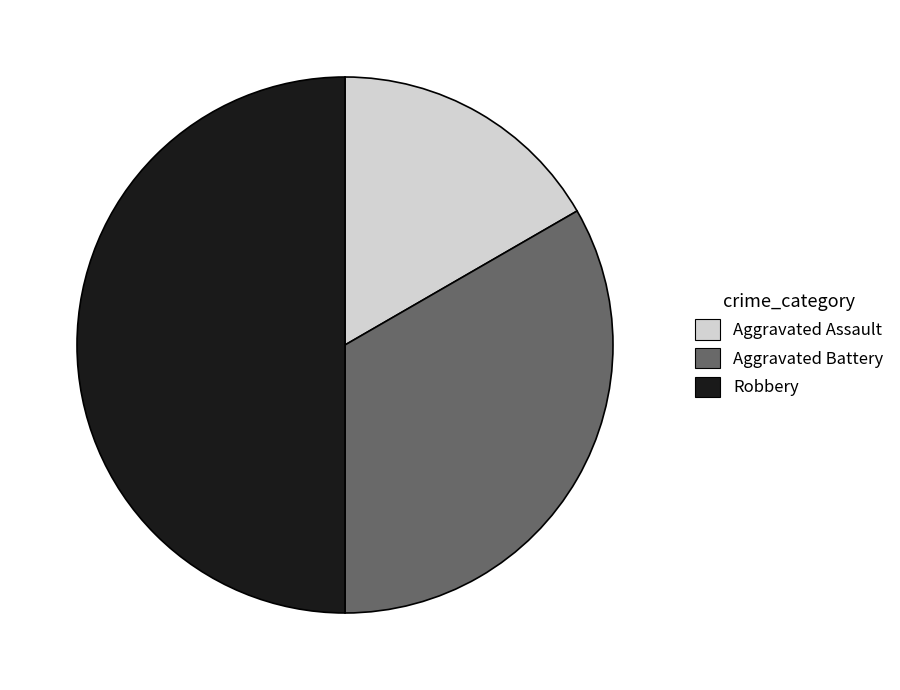

Does Aggravated Assault account for over 50% of the chart?

No